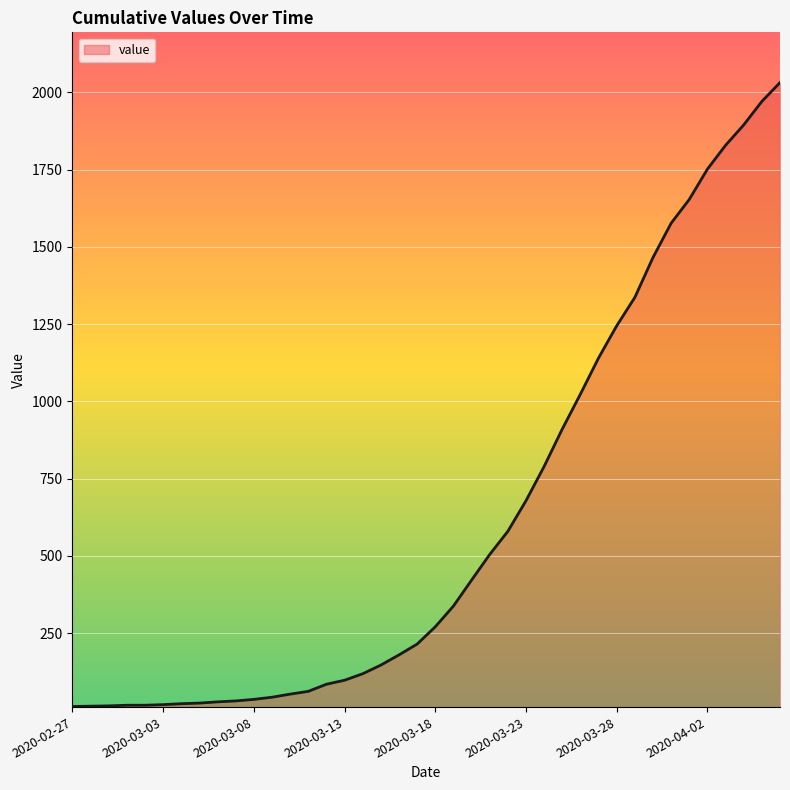

What is the difference between the maximum and minimum values?

2019